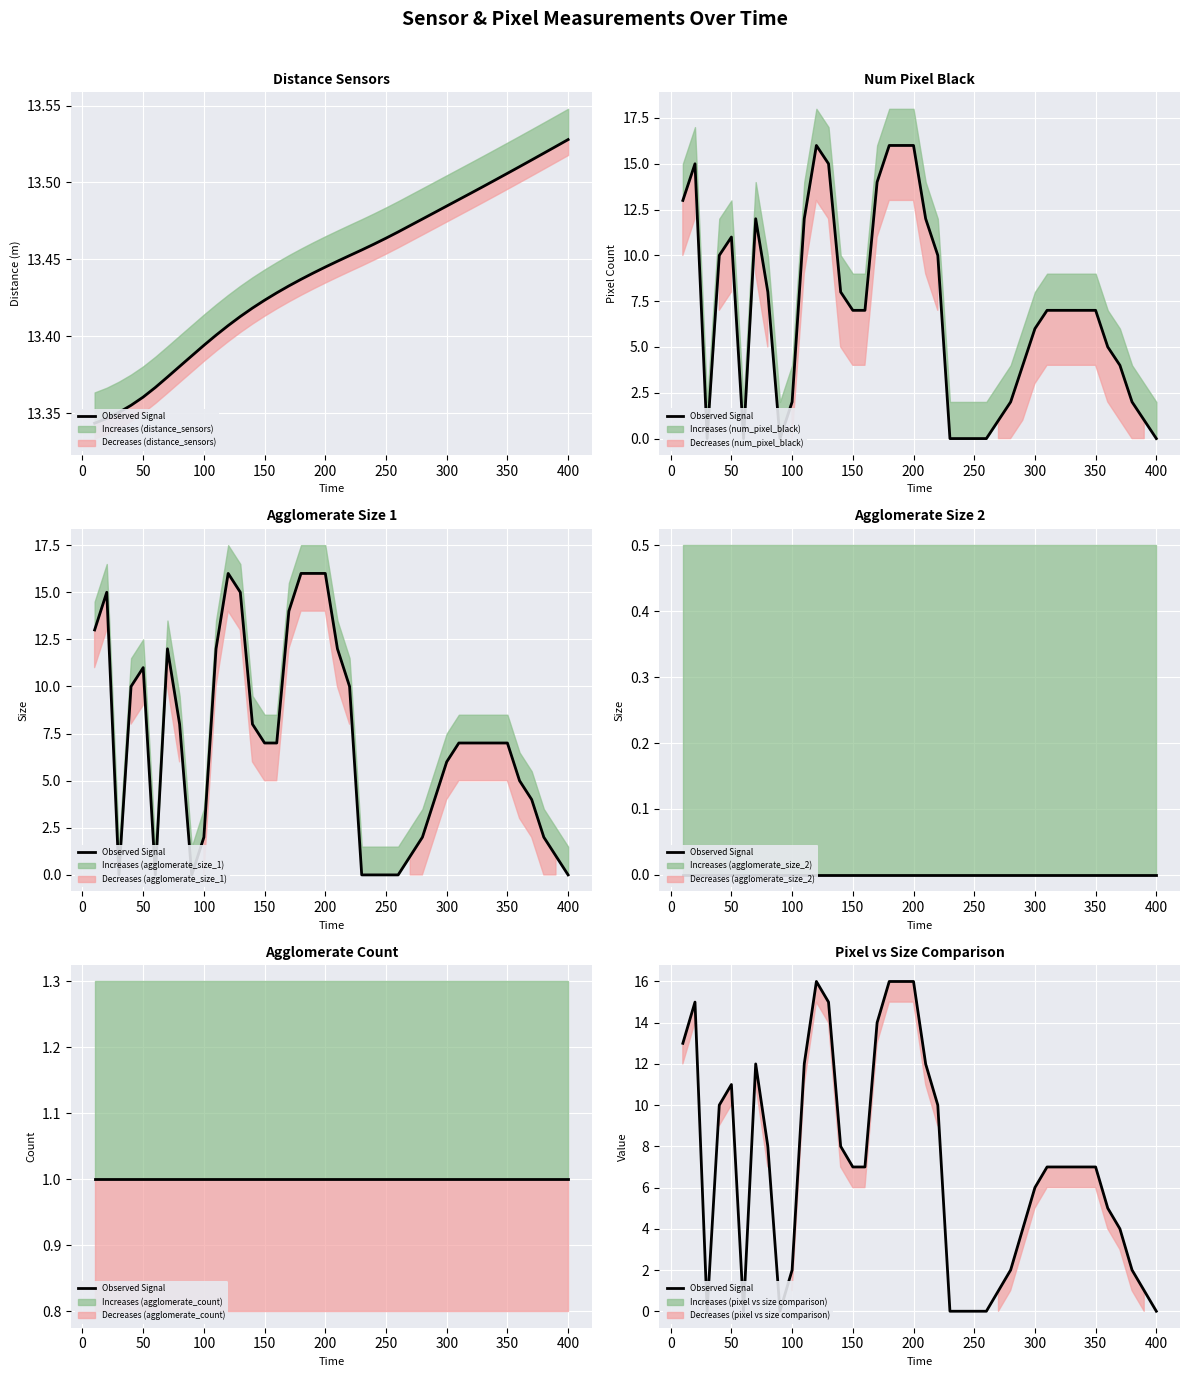

What is the greatest value displayed?

16